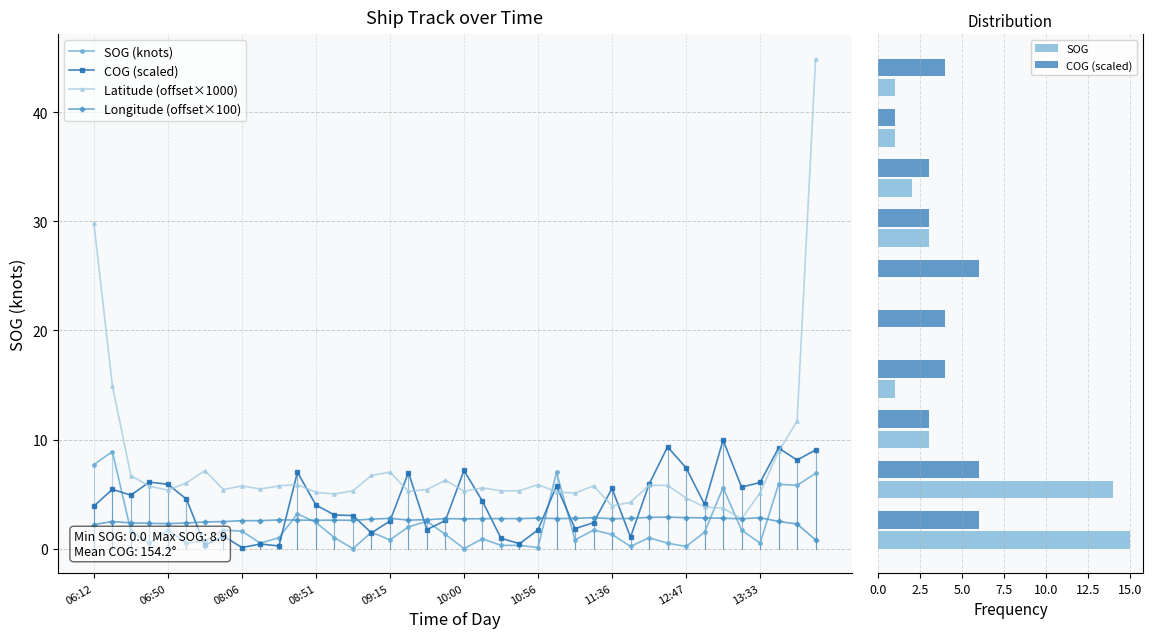

What is the spread (max minus min) of values at 08:46?

4.4